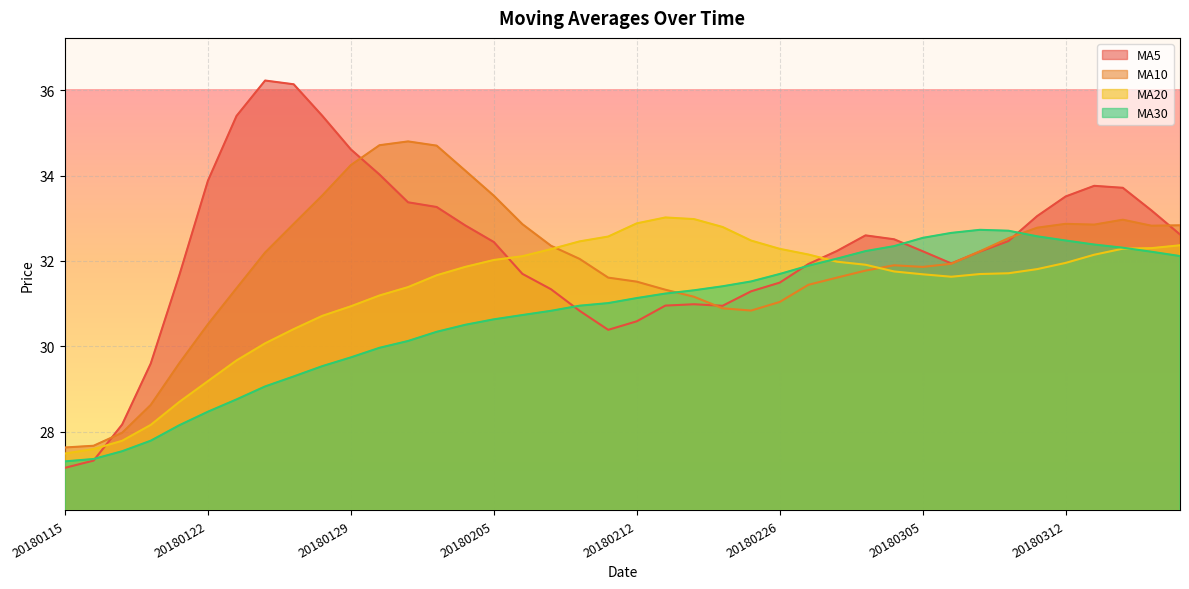

List the labels in order of ma20 value, smallest first.

20180115, 20180116, 20180117, 20180118, 20180119, 20180122, 20180123, 20180124, 20180125, 20180126, 20180129, 20180130, 20180131, 20180306, 20180201, 20180305, 20180307, 20180308, 20180302, 20180309, 20180202, 20180301, 20180312, 20180228, 20180205, 20180206, 20180313, 20180227, 20180207, 20180226, 20180314, 20180315, 20180316, 20180208, 20180223, 20180209, 20180222, 20180212, 20180214, 20180213